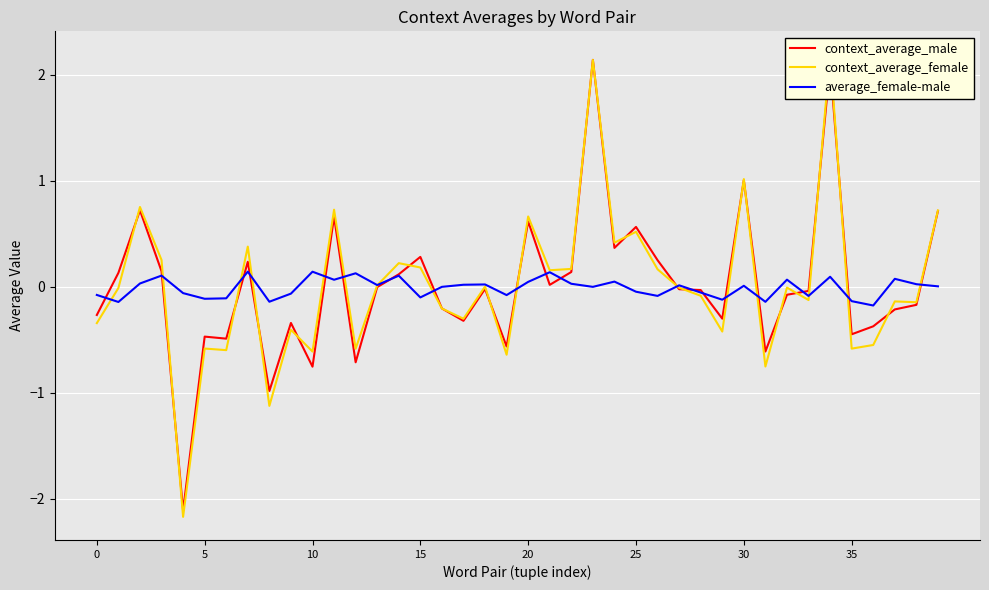

How many intersections are there between context_average_female and average_female-male?

15